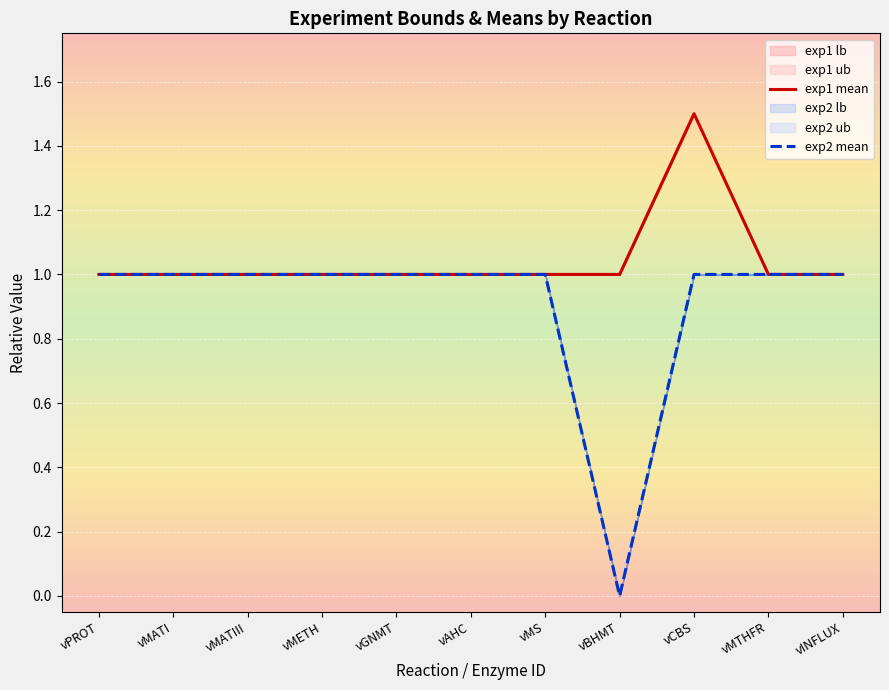

True or false: exp2 mean and exp1 mean cross at least once.

False